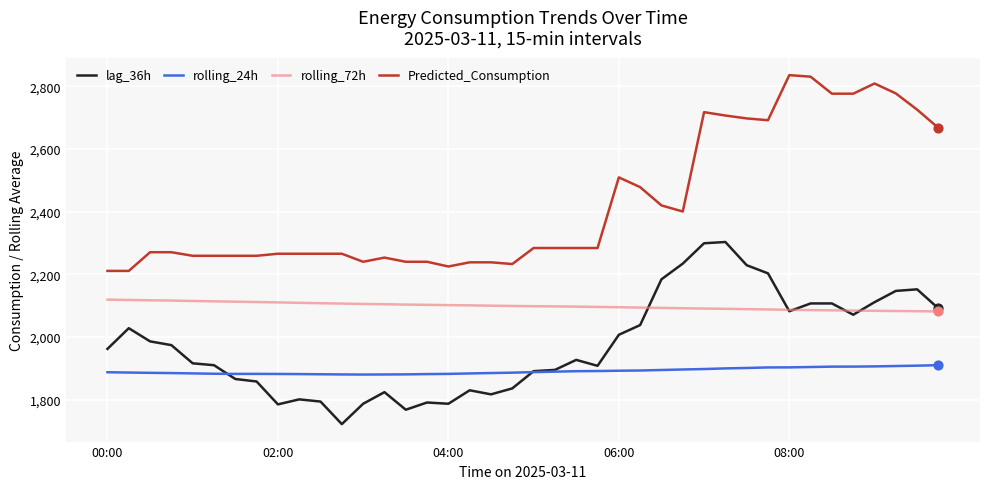

List the series in order of their peak value, lowest first.

rolling_24h, rolling_72h, lag_36h, Predicted_Consumption